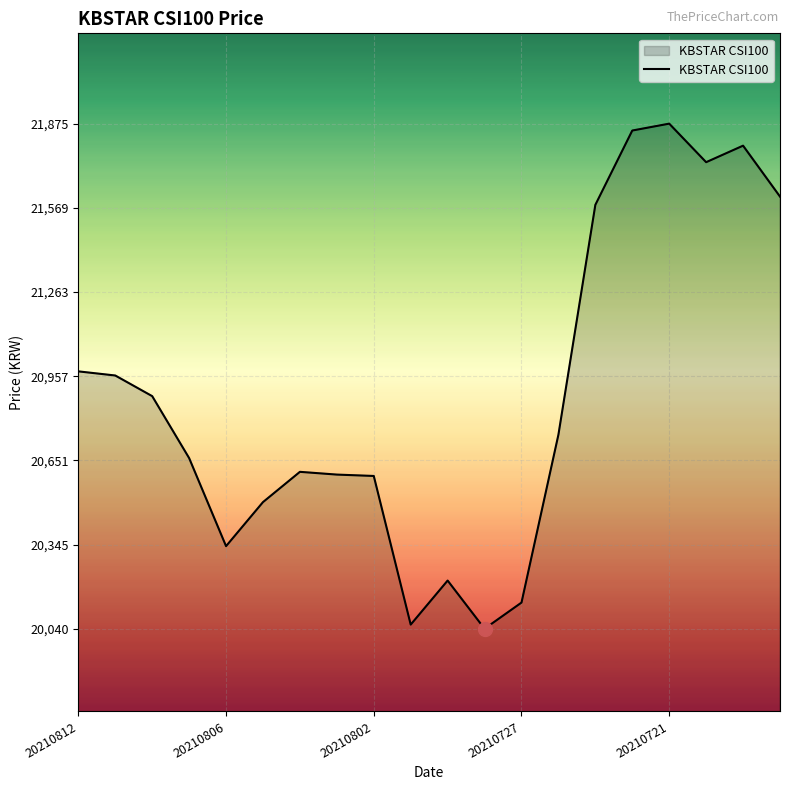

True or false: the data has more than 0 interior local peaks.

True